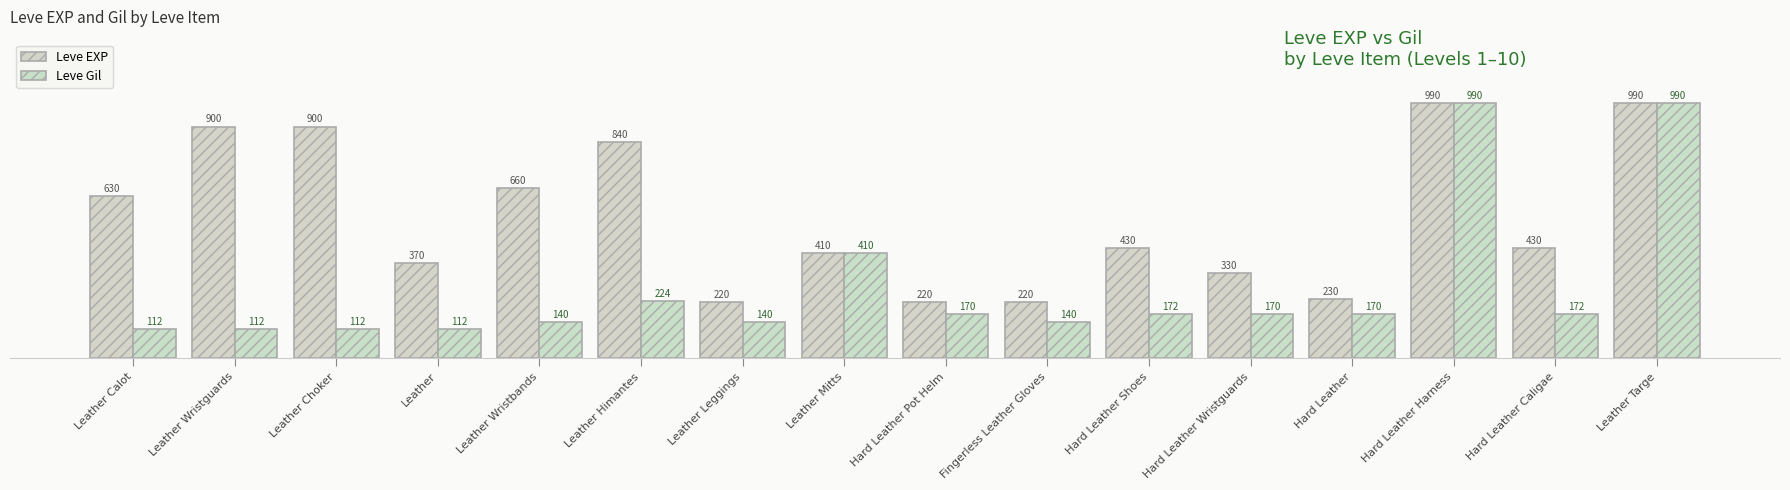

Reading right to left, list all the values displayed in this chart.

Leve EXP: Leather Targe=990	Hard Leather Caligae=430	Hard Leather Harness=990	Hard Leather=230	Hard Leather Wristguards=330	Hard Leather Shoes=430	Fingerless Leather Gloves=220	Hard Leather Pot Helm=220	Leather Mitts=410	Leather Leggings=220	Leather Himantes=840	Leather Wristbands=660	Leather=370	Leather Choker=900	Leather Wristguards=900	Leather Calot=630
Leve Gil: Leather Targe=990	Hard Leather Caligae=172	Hard Leather Harness=990	Hard Leather=170	Hard Leather Wristguards=170	Hard Leather Shoes=172	Fingerless Leather Gloves=140	Hard Leather Pot Helm=170	Leather Mitts=410	Leather Leggings=140	Leather Himantes=224	Leather Wristbands=140	Leather=112	Leather Choker=112	Leather Wristguards=112	Leather Calot=112